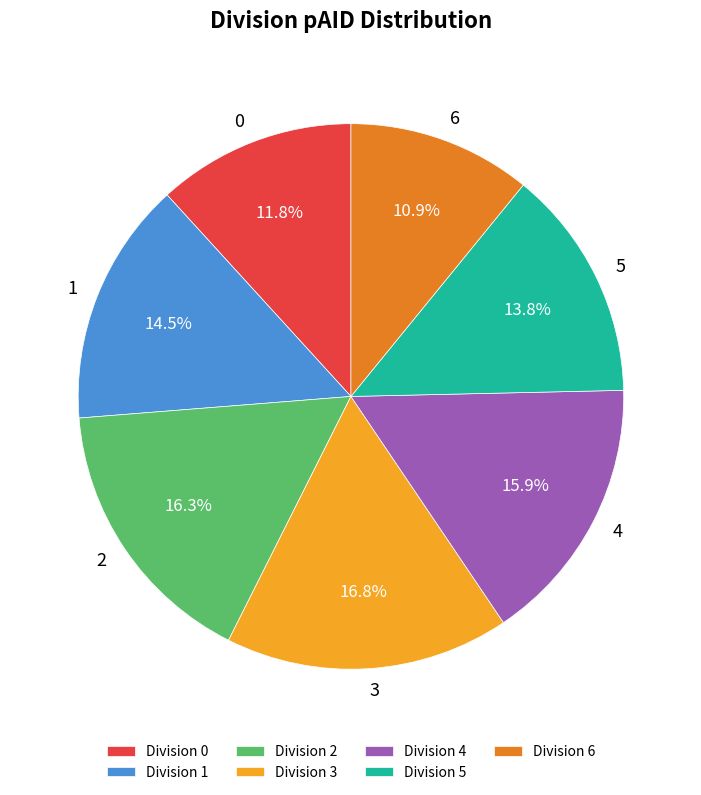

Does any single category account for the majority?

No